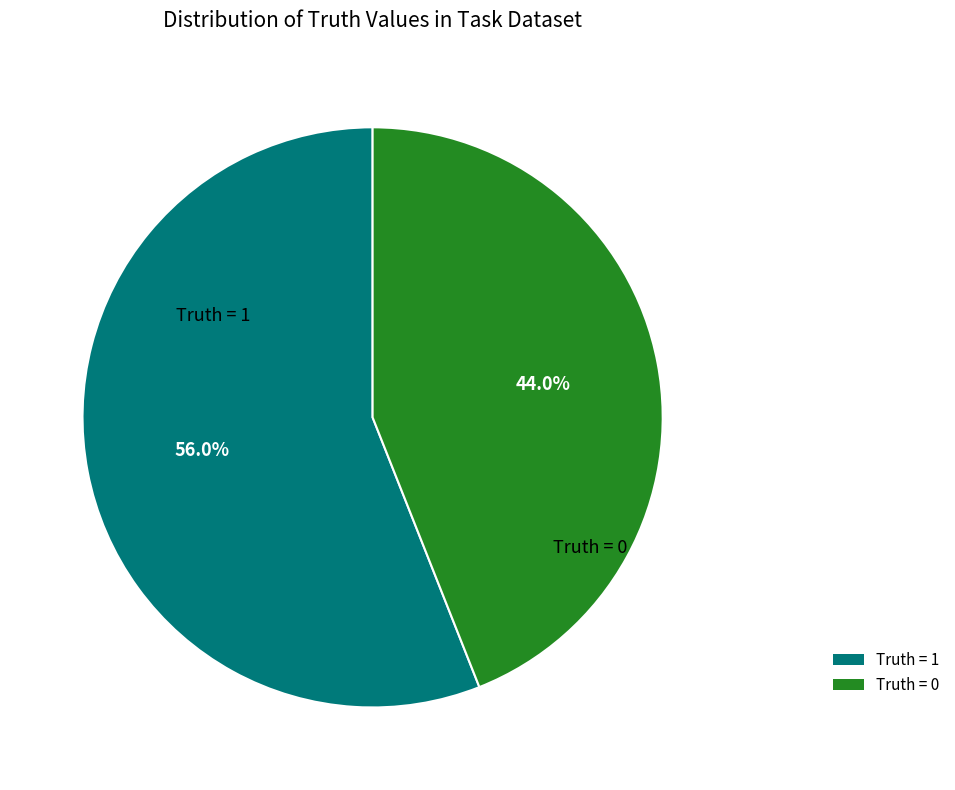

Approximately how many times larger is the value at Truth = 1 compared to Truth = 0?

1.3